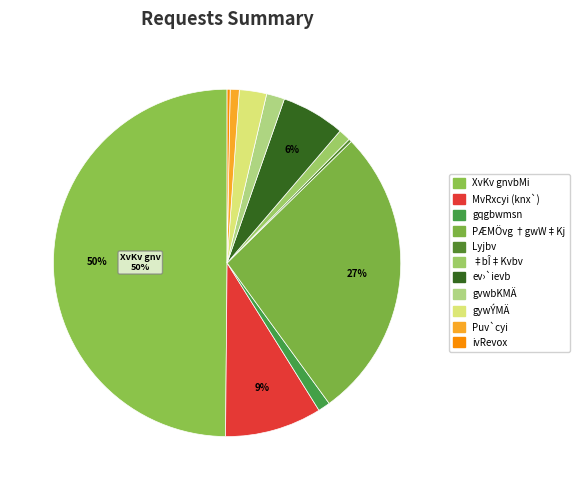

To the nearest percent, what is the difference between the ev›`ievb and gvwbKMÄ slice percentages?

4%